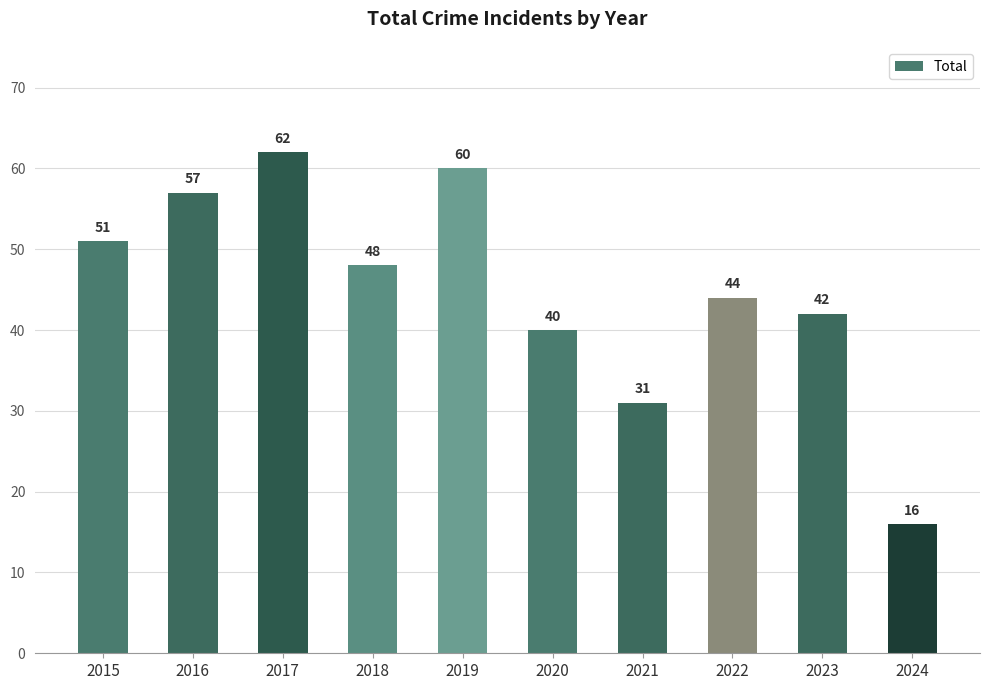

What is the greatest value displayed?

62